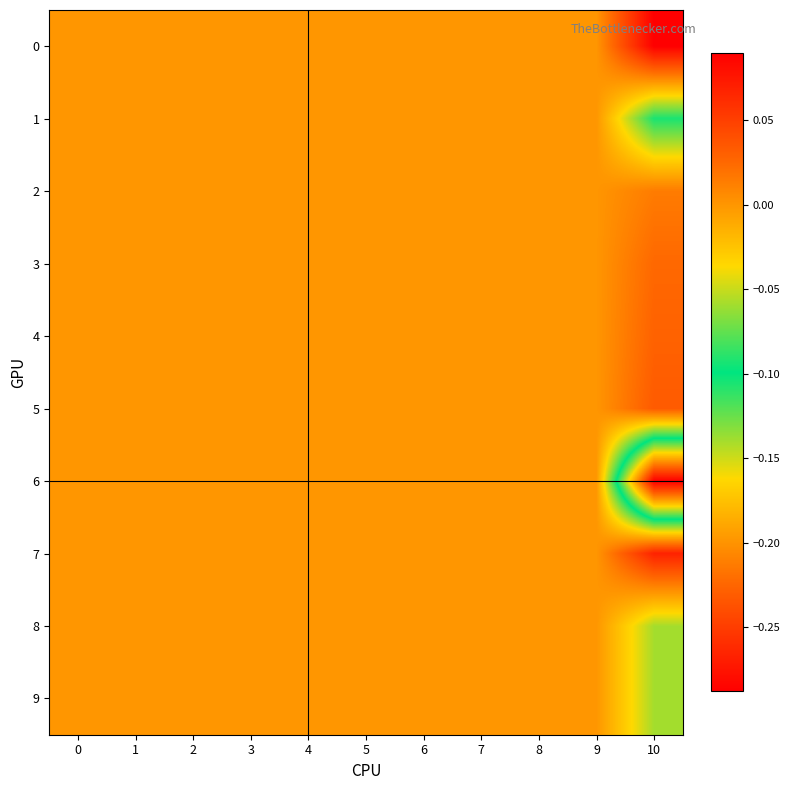

Reading left to right, list all the values displayed in this chart.

0: 0=0.0	1=0.0	2=0.0	3=0.0	4=0.0	5=0.0	6=0.0	7=0.0	8=0.0	9=0.0	10=0.1
1: 0=0.0	1=0.0	2=0.0	3=0.0	4=0.0	5=0.0	6=0.0	7=0.0	8=0.0	9=0.0	10=-0.1
2: 0=0.0	1=0.0	2=0.0	3=0.0	4=0.0	5=0.0	6=0.0	7=0.0	8=0.0	9=0.0	10=0.0
3: 0=0.0	1=0.0	2=0.0	3=0.0	4=0.0	5=0.0	6=0.0	7=0.0	8=0.0	9=0.0	10=0.0
4: 0=0.0	1=0.0	2=0.0	3=0.0	4=0.0	5=0.0	6=0.0	7=0.0	8=0.0	9=0.0	10=0.0
5: 0=0.0	1=0.0	2=0.0	3=0.0	4=0.0	5=0.0	6=0.0	7=0.0	8=0.0	9=0.0	10=0.0
6: 0=0.0	1=0.0	2=0.0	3=0.0	4=0.0	5=0.0	6=0.0	7=0.0	8=0.0	9=0.0	10=-0.3
7: 0=0.0	1=0.0	2=0.0	3=0.0	4=0.0	5=0.0	6=0.0	7=0.0	8=0.0	9=0.0	10=0.1
8: 0=0.0	1=0.0	2=0.0	3=0.0	4=0.0	5=0.0	6=0.0	7=0.0	8=0.0	9=0.0	10=-0.1
9: 0=0.0	1=0.0	2=0.0	3=0.0	4=0.0	5=0.0	6=0.0	7=0.0	8=0.0	9=0.0	10=-0.1